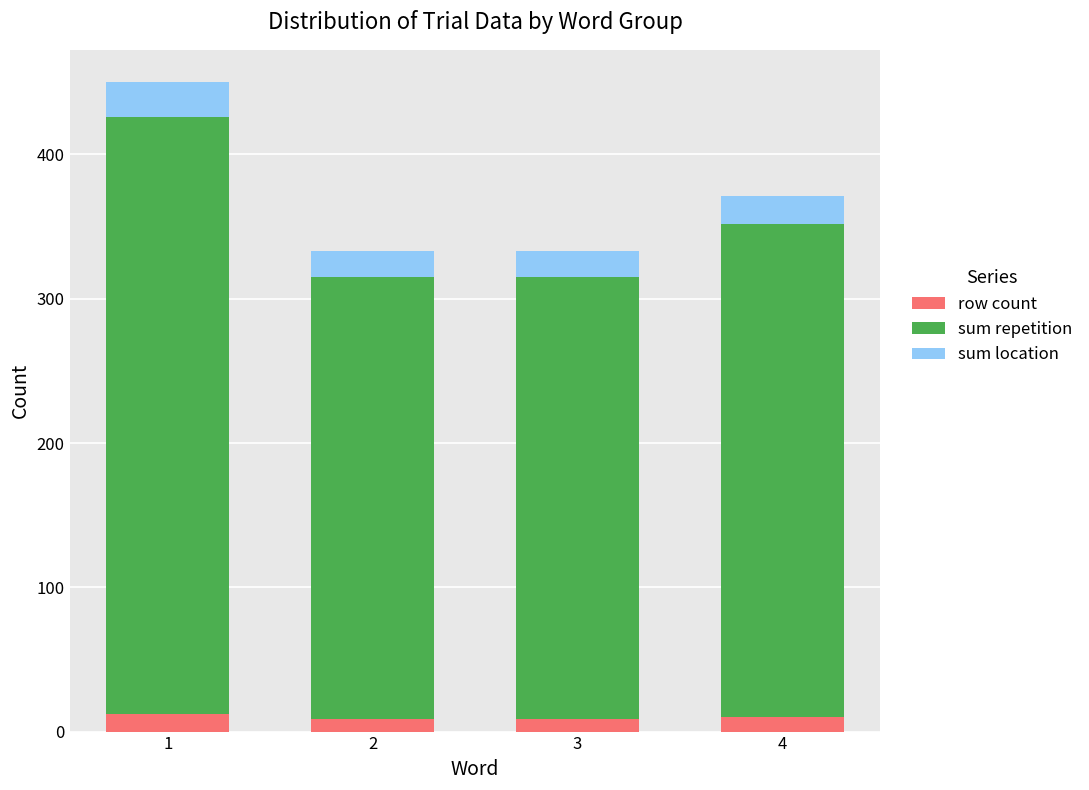

At which category is the sum across all series the highest?

1